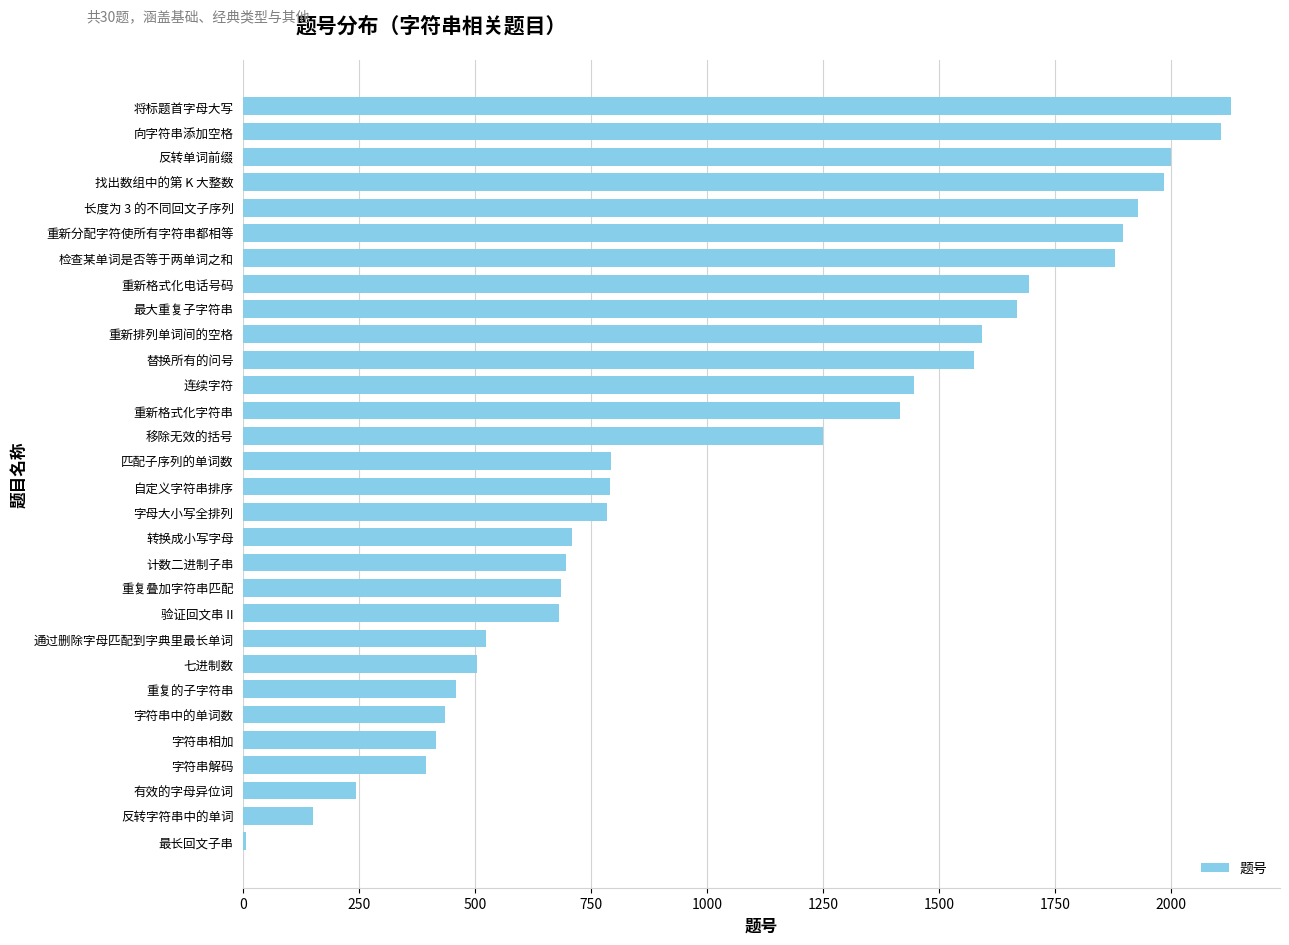

Count the number of categories in the chart.

30